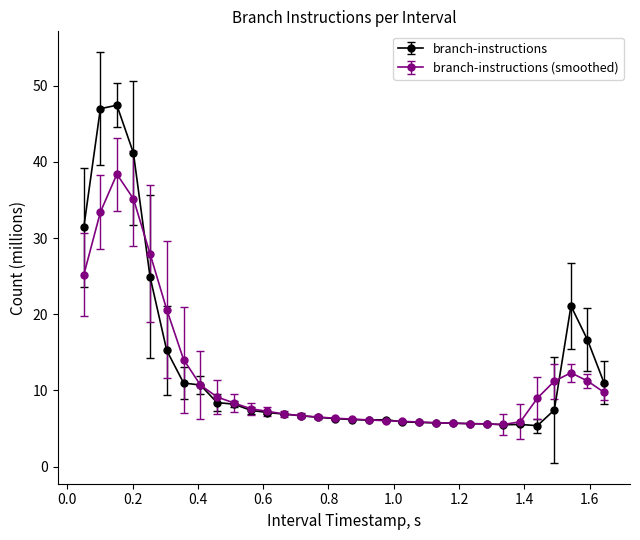

Which series has the widest spread of values?

branch-instructions